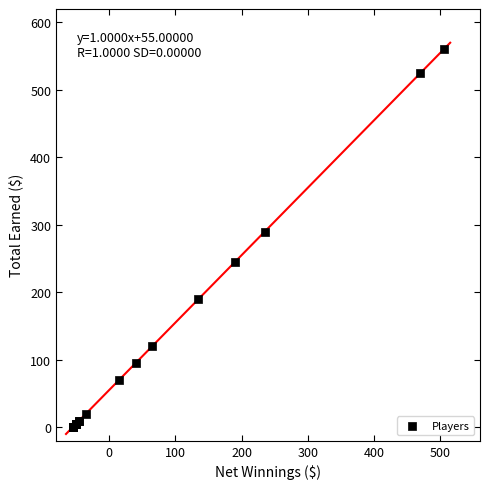

What Y value in the scatter plot is closest to 280?

290